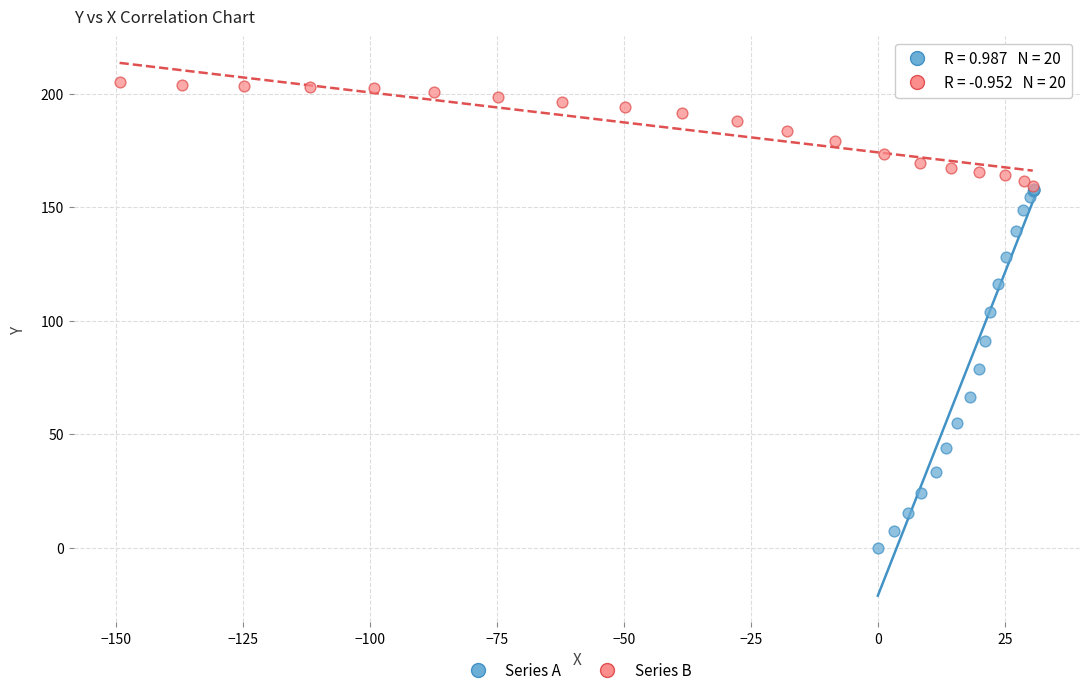

Which series contains the highest Y value?

Series B